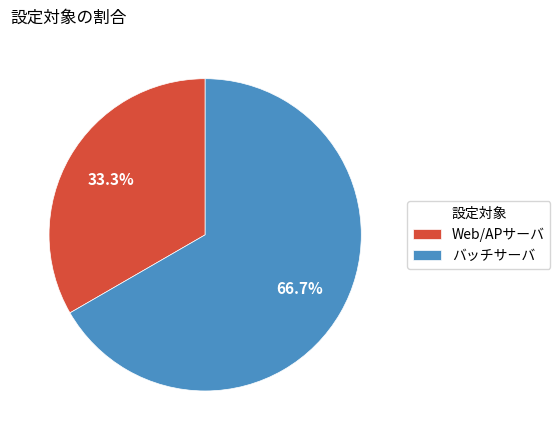

Which slice is the largest?

バッチサーバ